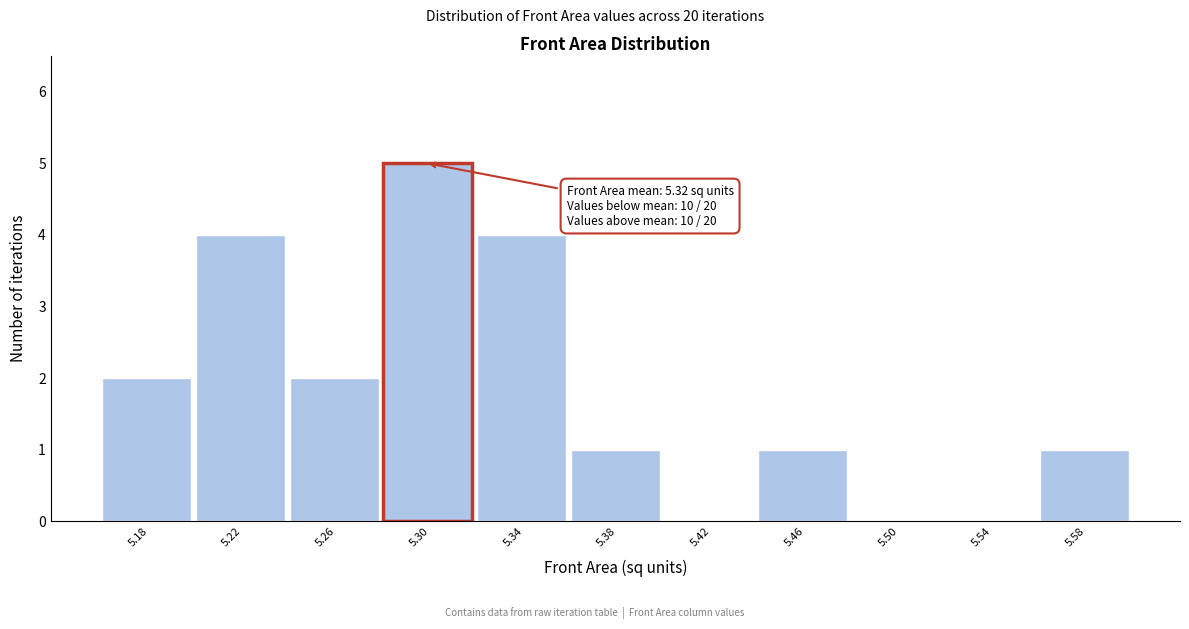

Reading left to right, transcribe all the data shown in this chart.

5.18=2	5.22=4	5.26=2	5.30=5	5.34=4	5.38=1	5.42=0	5.46=1	5.50=0	5.54=0	5.58=1